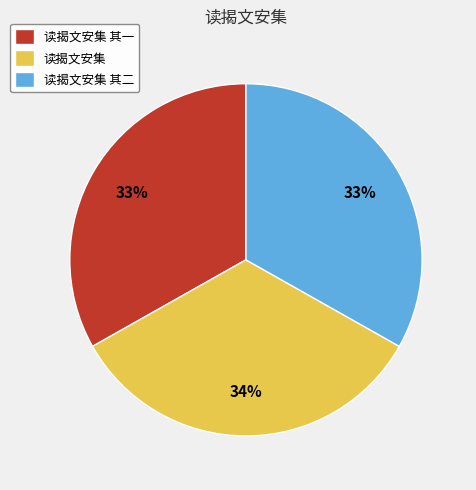

To the nearest percent, what portion does 读揭文安集 其一 represent?

33%